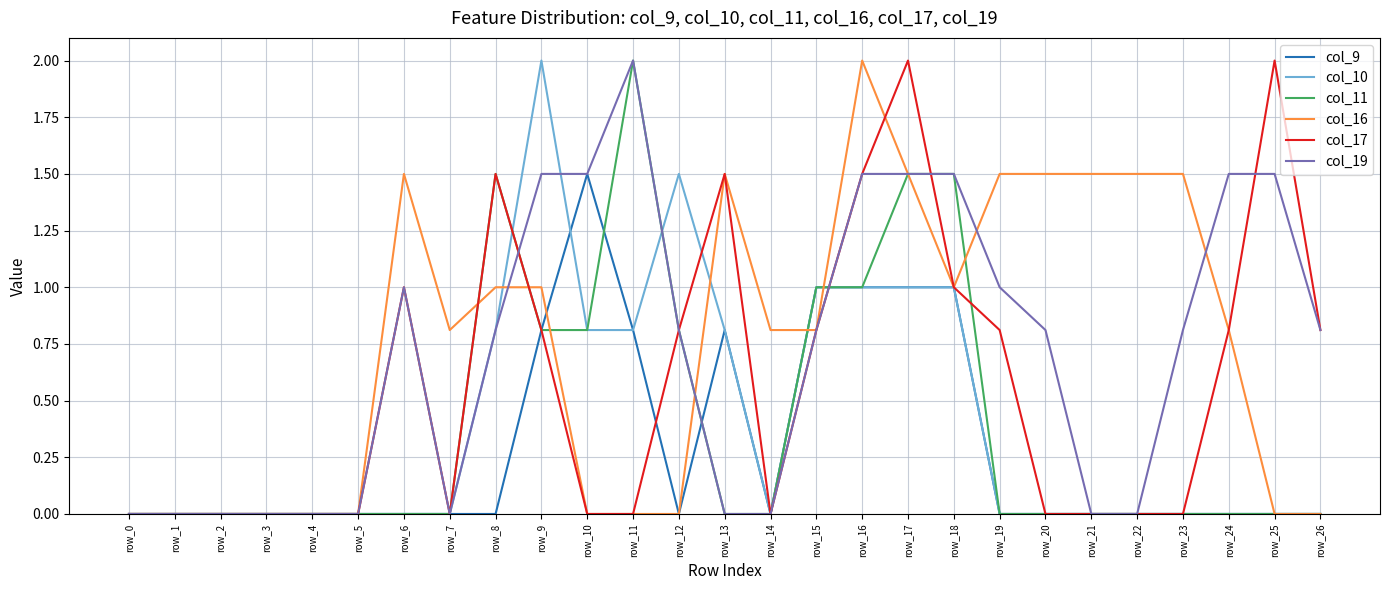

Is it true that col_19 equals -1.4 at row_5?

False